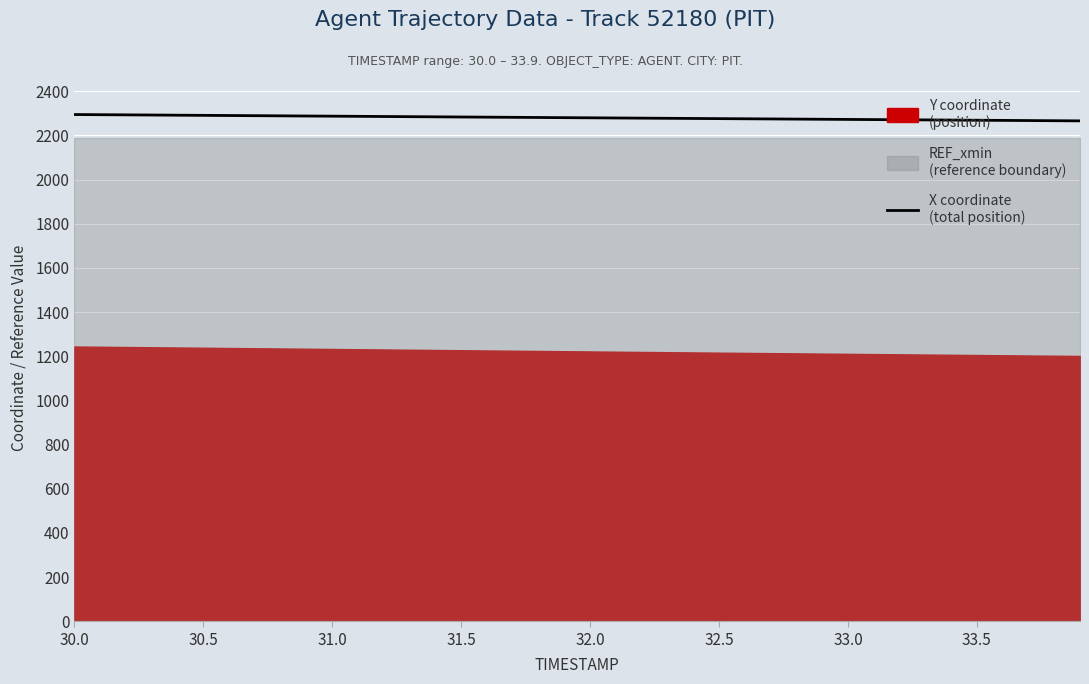

Which label corresponds to the largest value in the chart?

30.0